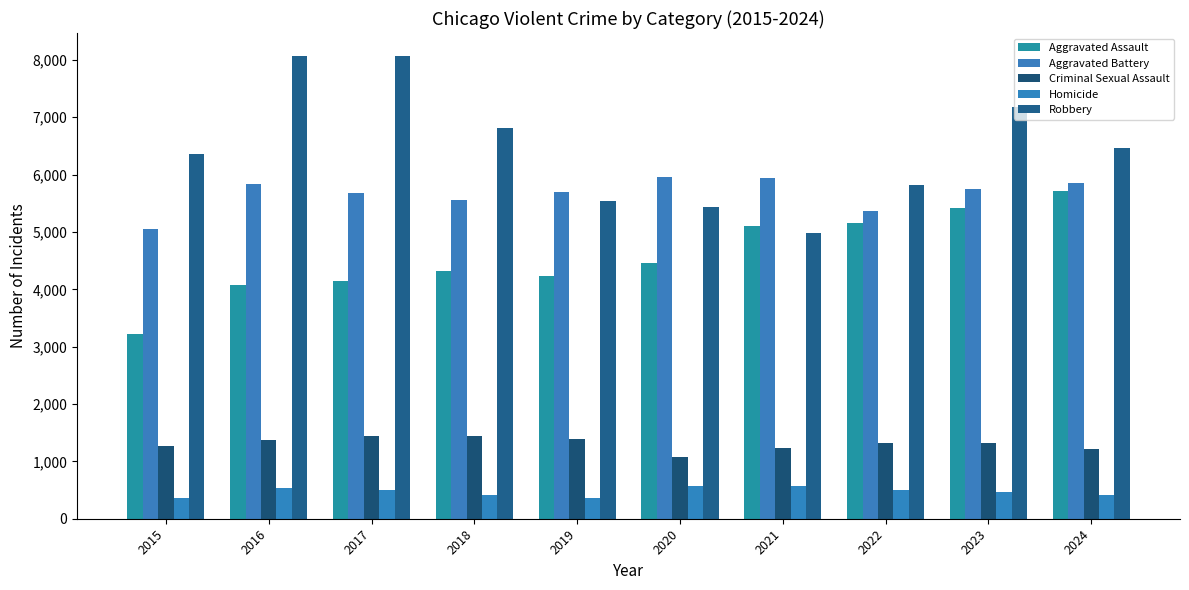

Which category has the highest value in the Homicide series?

2021